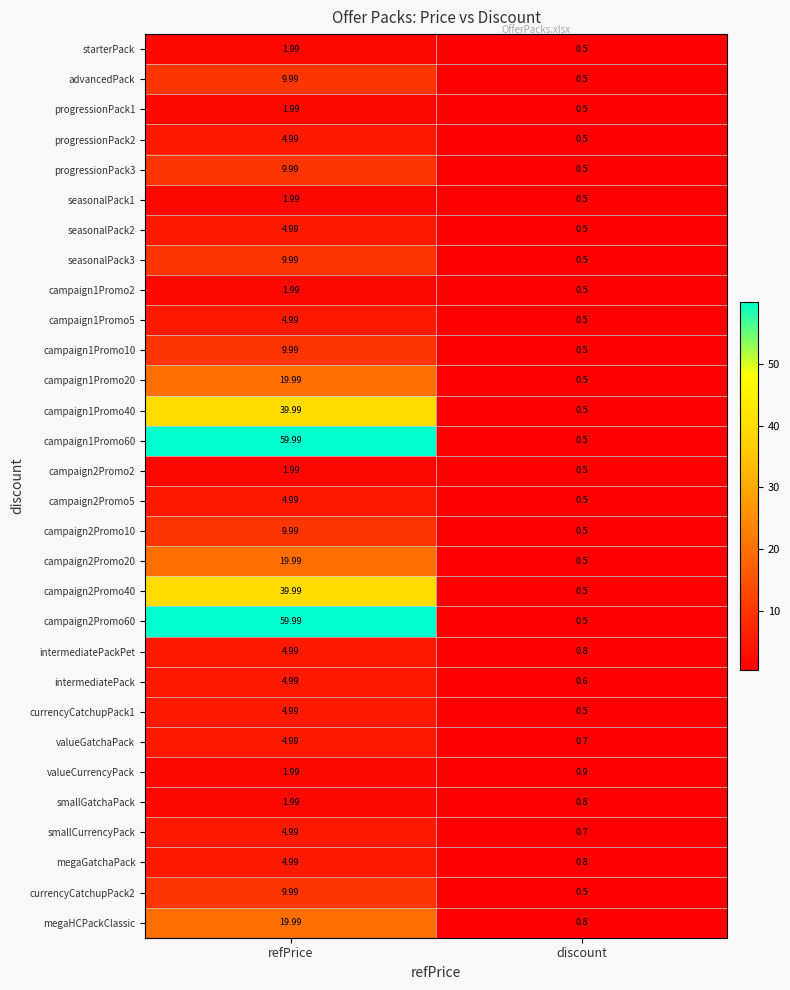

Where is campaign1Promo2 nearest to the value 1?

discount